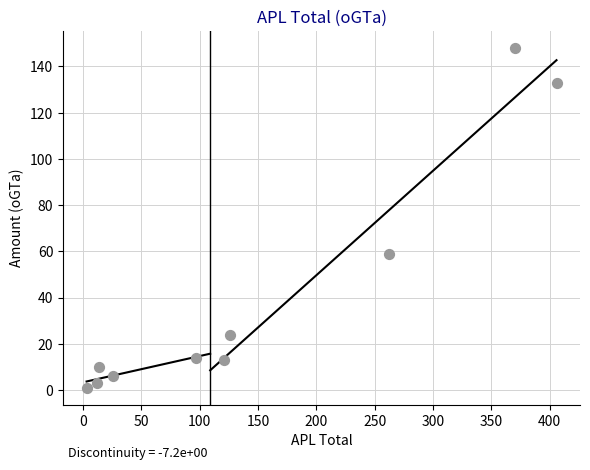

What Y value in the scatter plot is closest to 74?

59